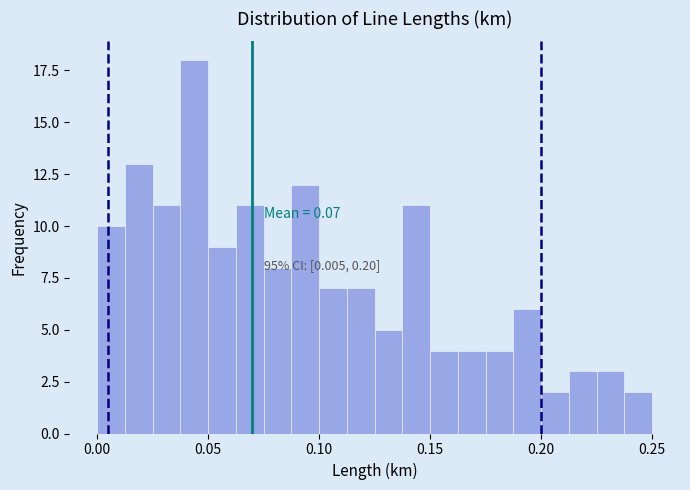

Read against the x-axis, roughly where is the centre of the tallest bar?

0.045